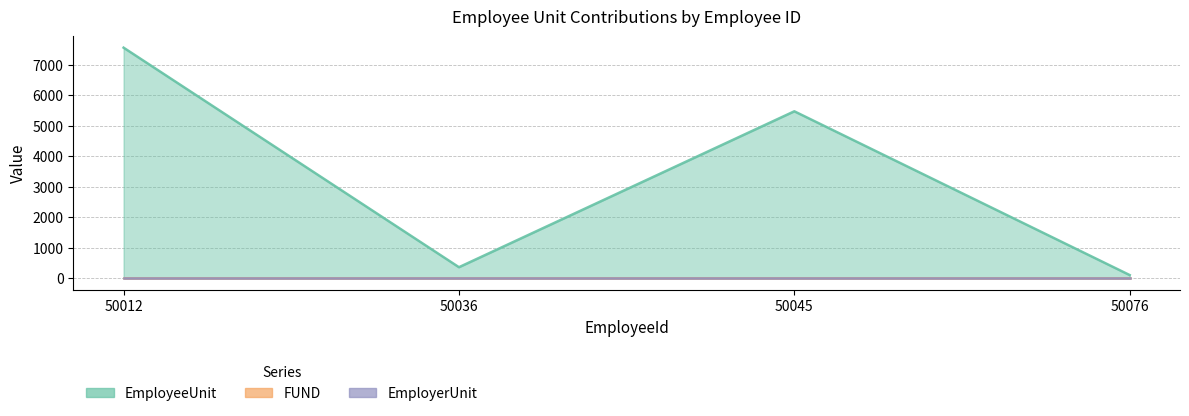

At which category is the sum across all series the highest?

50012